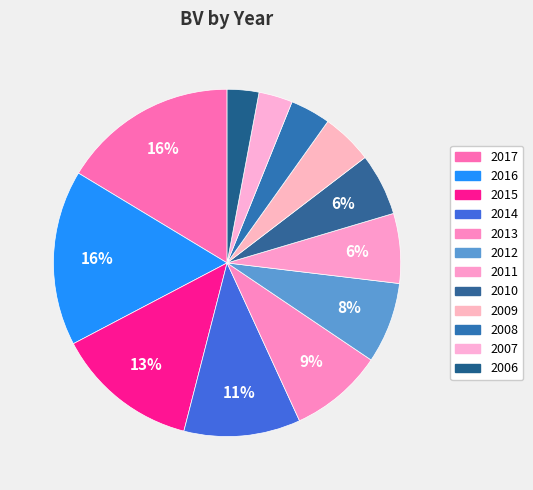

Does 2008 represent more than half of the total?

No